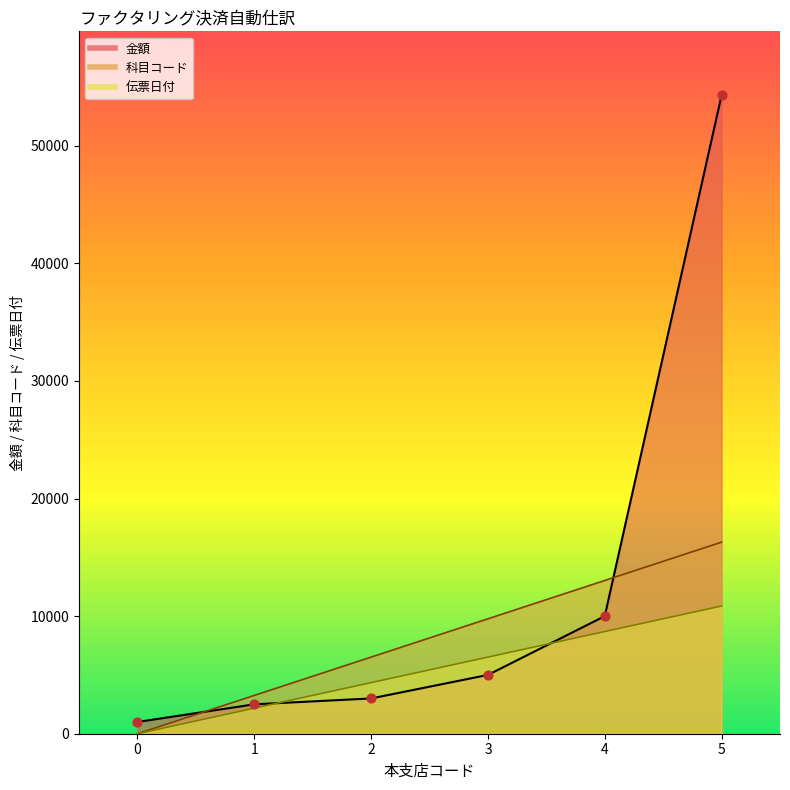

Which series has the largest Y range (max minus min)?

金額